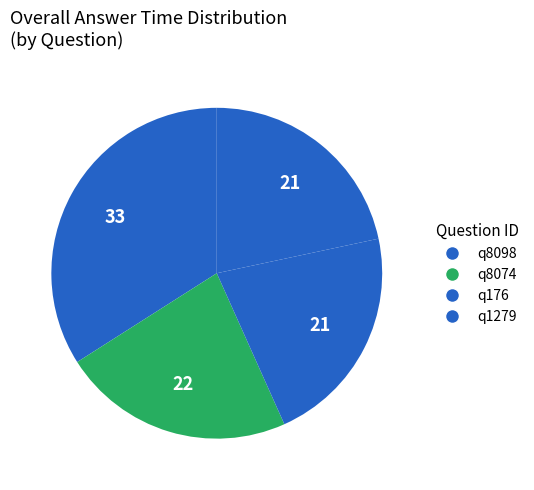

What is the largest slice in the pie chart?

q8098